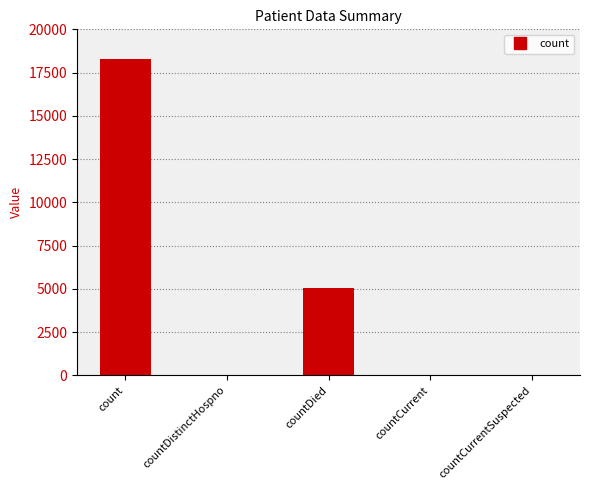

At which category does the chart reach its peak across all series?

count